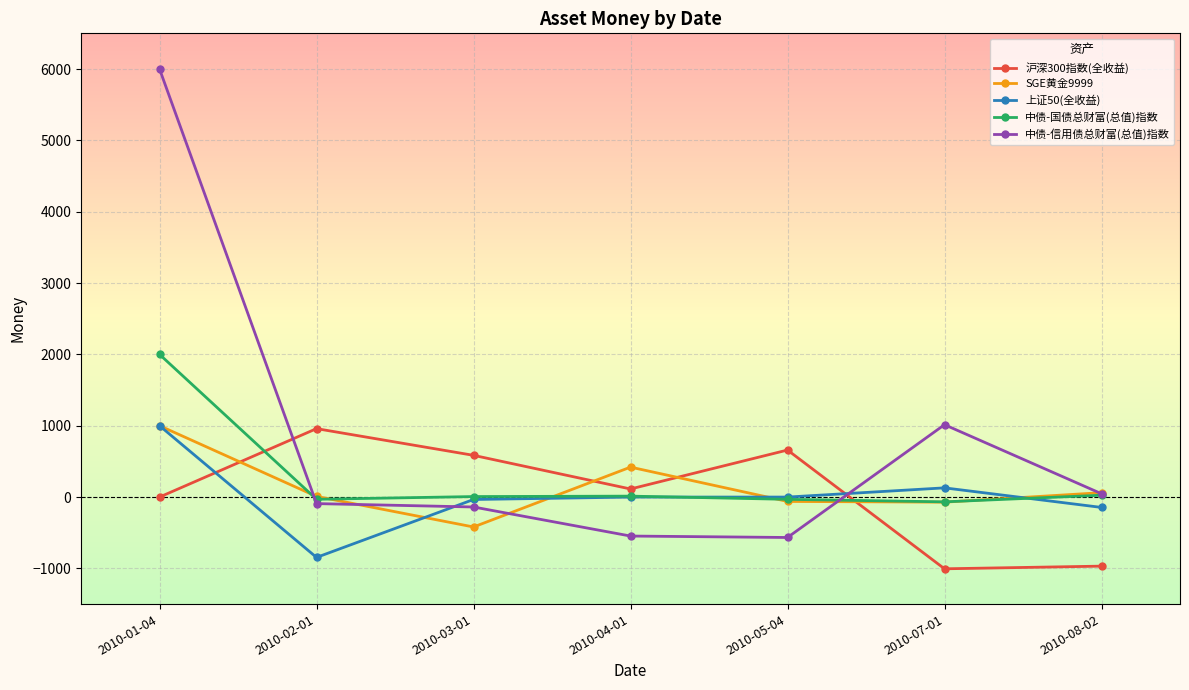

How many interior local peaks does the 沪深300指数(全收益) series have?

2